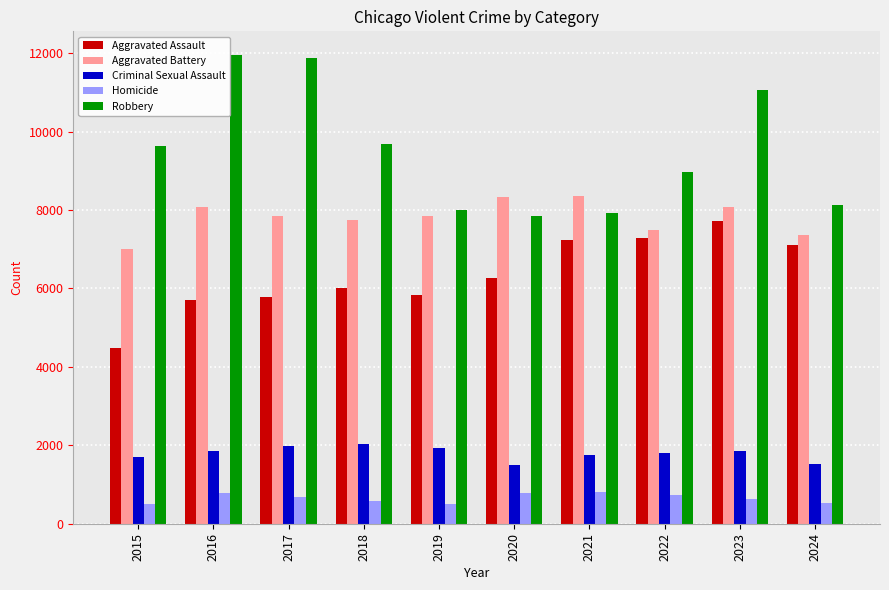

What is the average value of the Aggravated Battery series?

7815